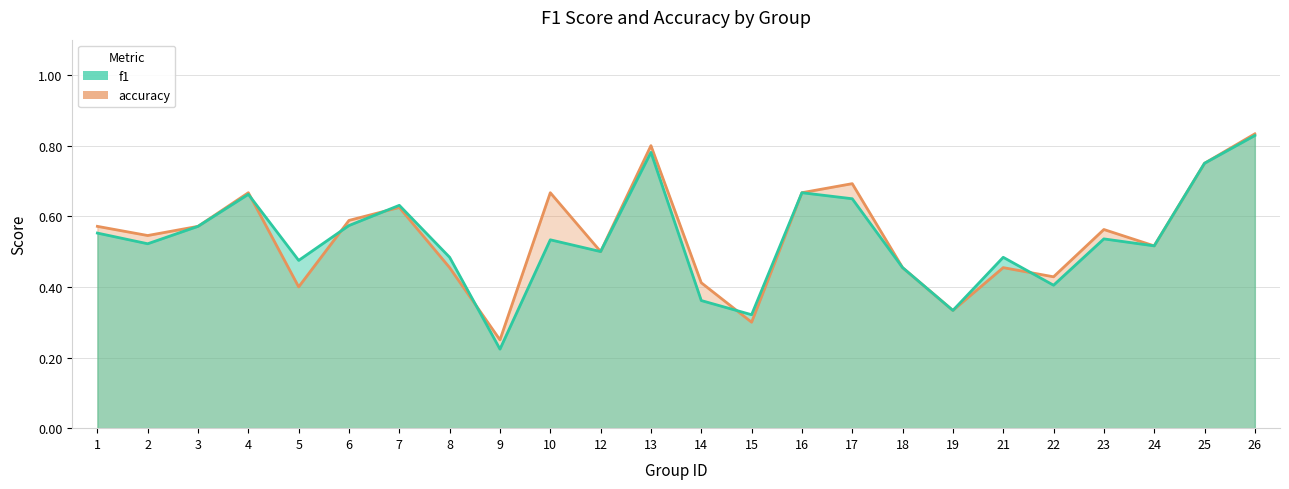

How many data points does each series have?

24